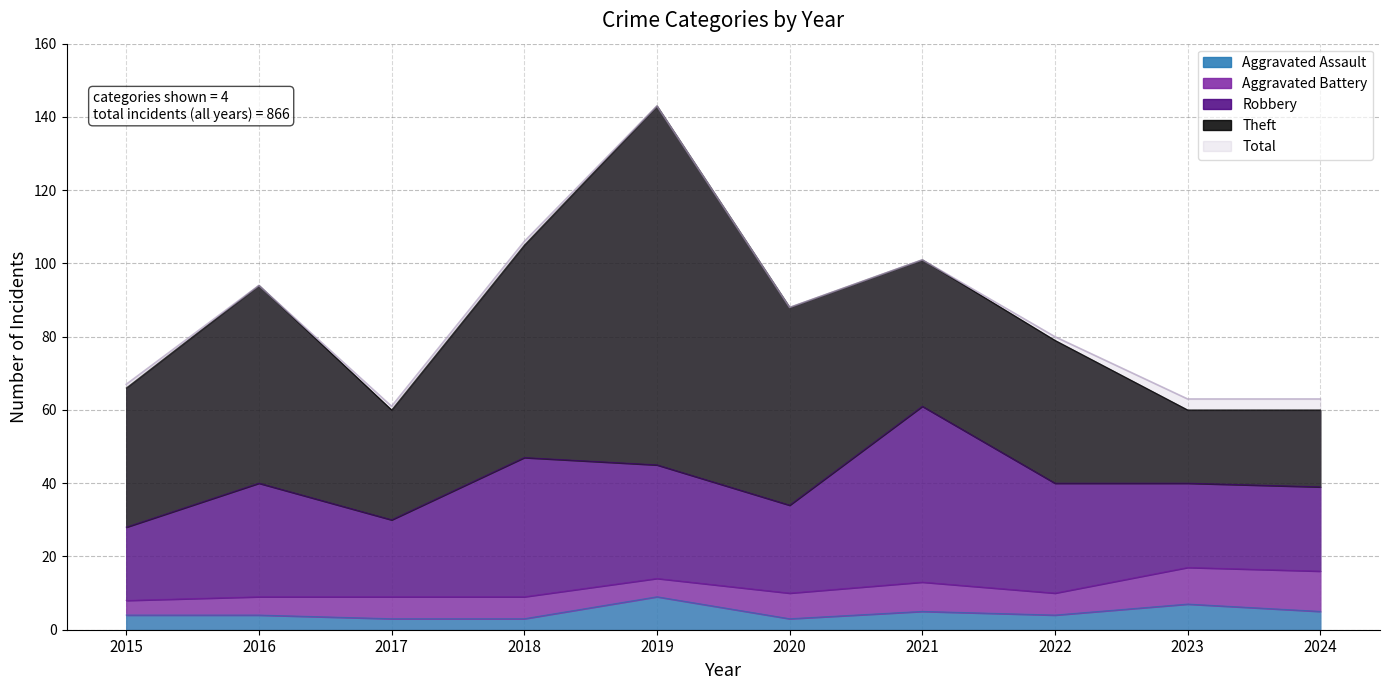

At which label is Aggravated Battery closest to 7?

2020